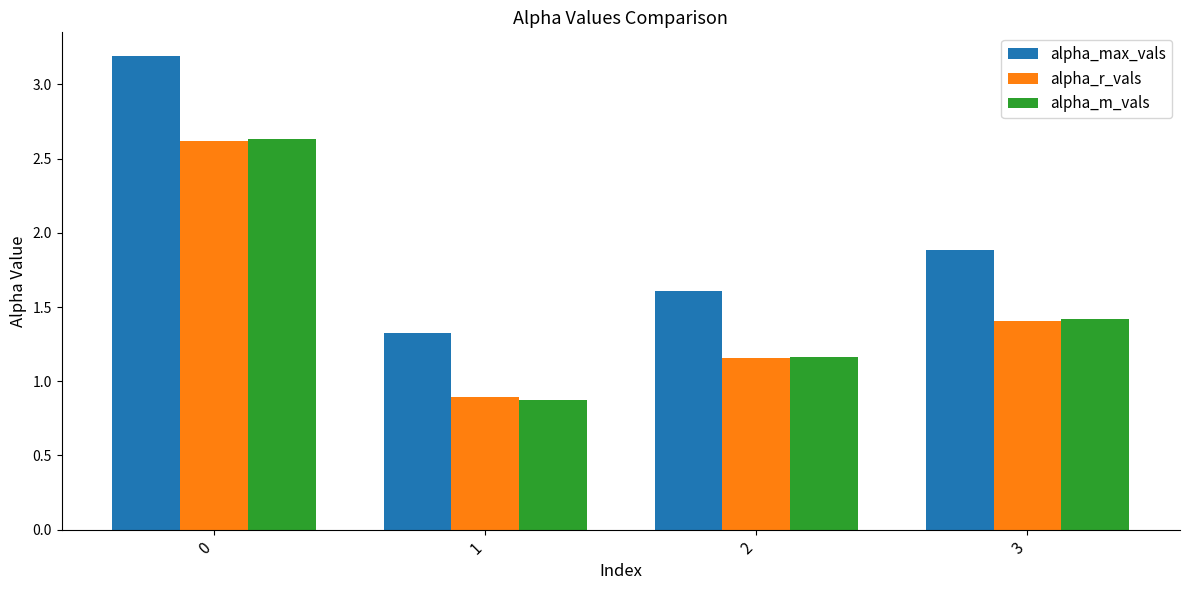

What is the total value across all series at 3?

4.7